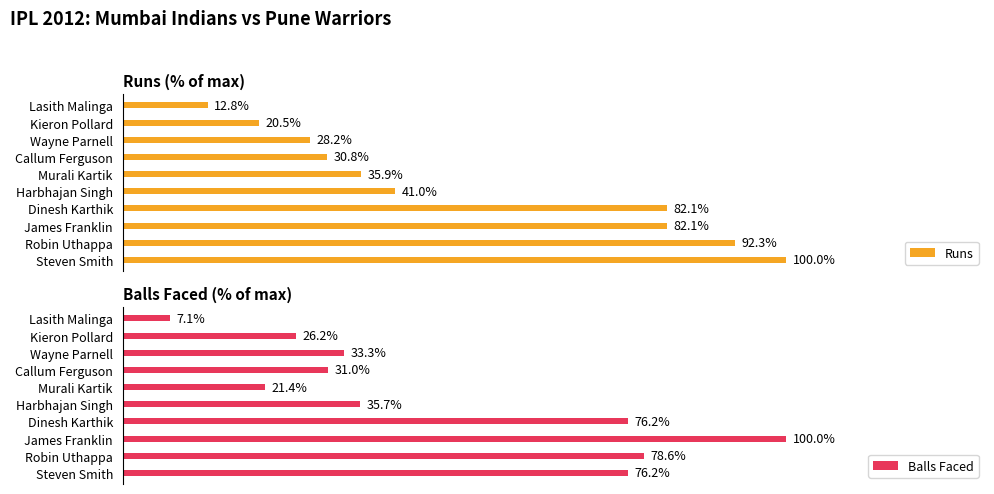

Which category has the highest value in the Runs series?

Steven Smith